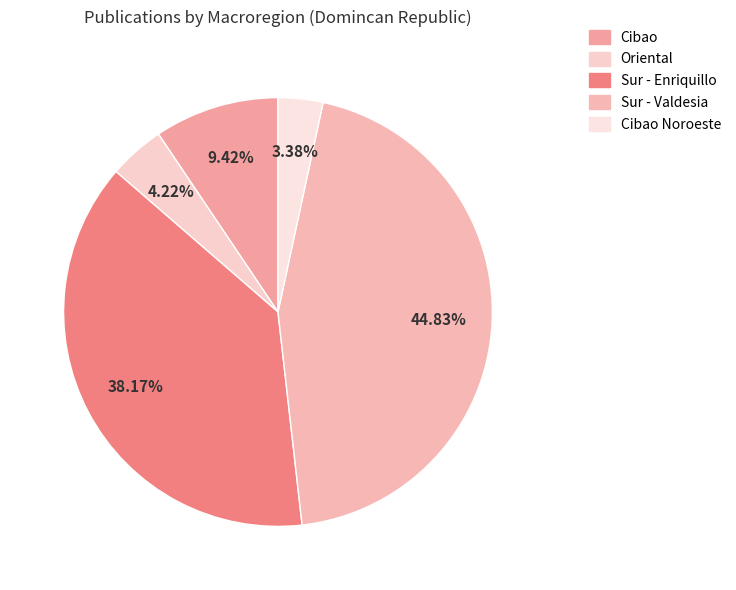

How many slices are in this pie chart?

5